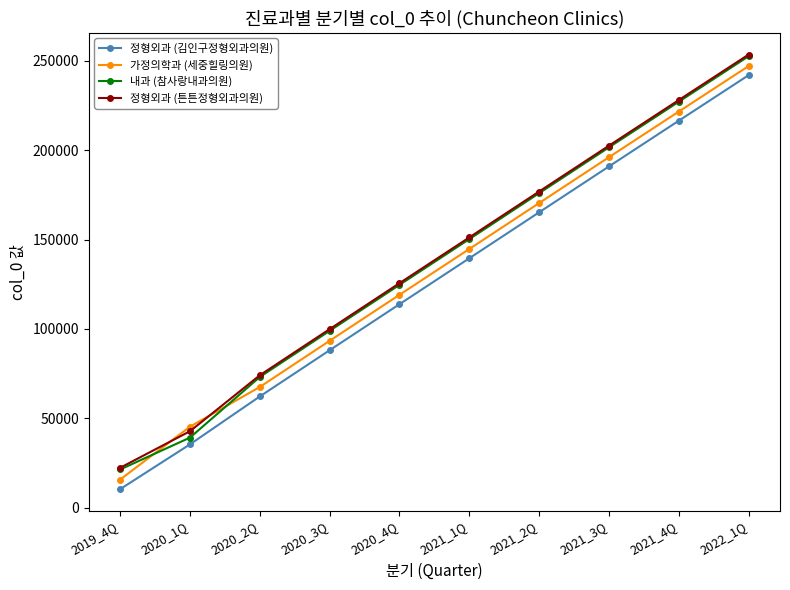

What are all the series names shown in the legend?

정형외과 (김인구정형외과의원), 가정의학과 (세중힐링의원), 내과 (참사랑내과의원), 정형외과 (튼튼정형외과의원)